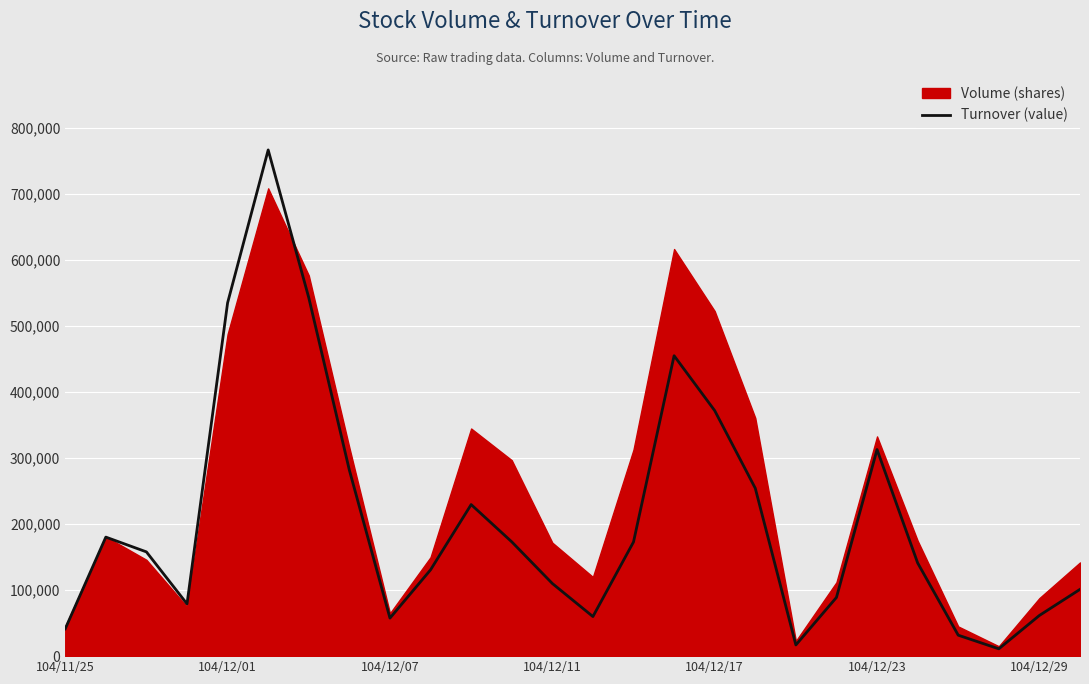

At which label is Turnover (value) closest to 389150?

104/12/17